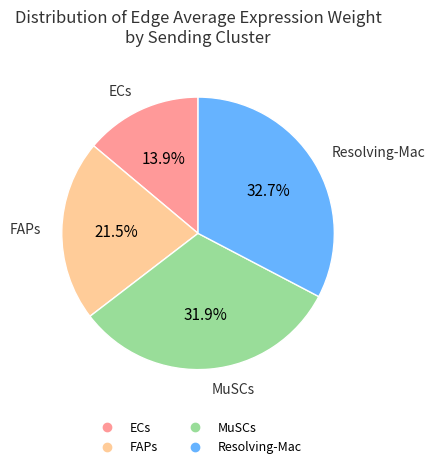

Do Resolving-Mac and FAPs together represent more than half of the pie?

Yes